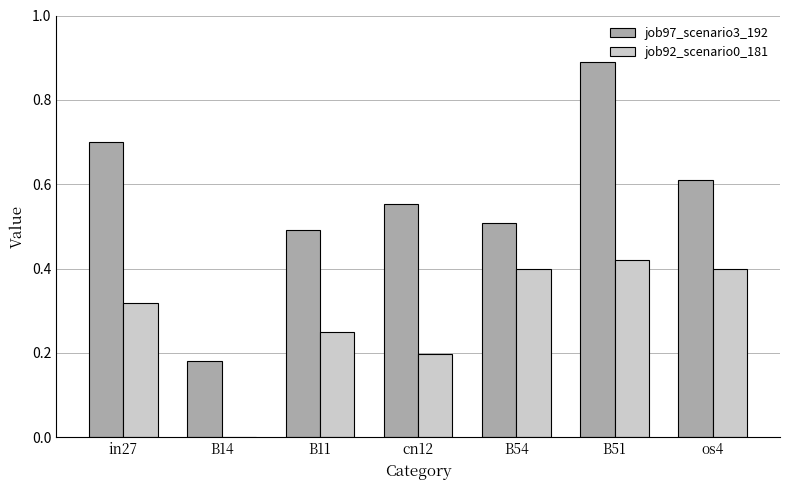

What is the sum of all job92_scenario0_181 values?

2.0